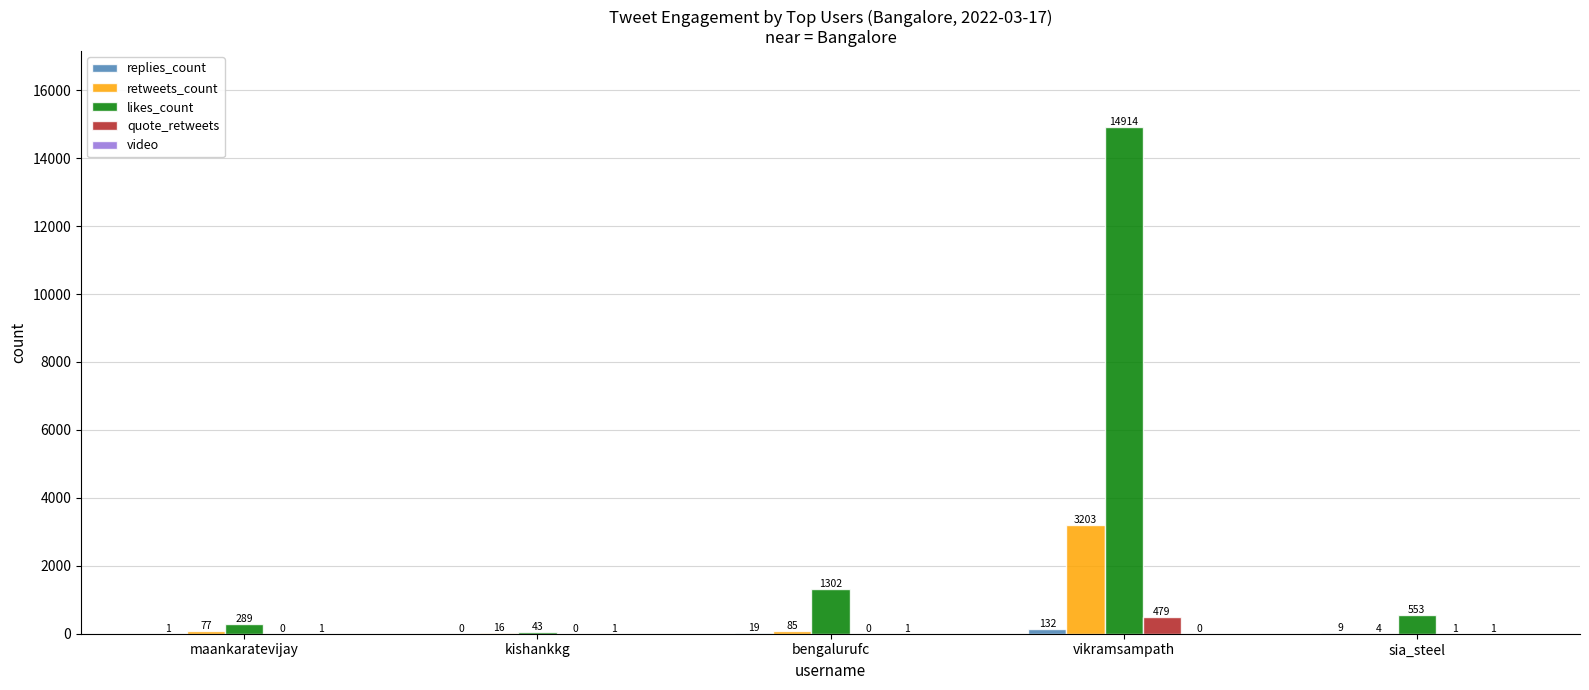

The quote_retweets series shows 0 at kishankkg. True or false?

True